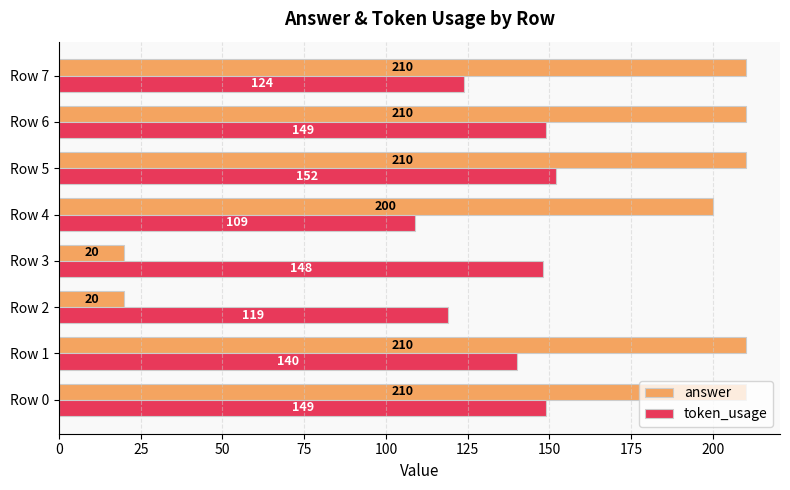

How many categories are shown in the chart?

8